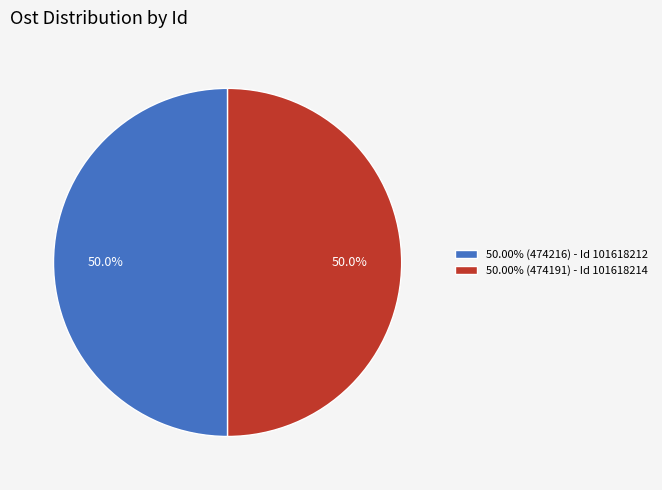

What is the ratio of the value at 50.00% (474216) - Id 101618212 to the value at 50.00% (474191) - Id 101618214?

1.0